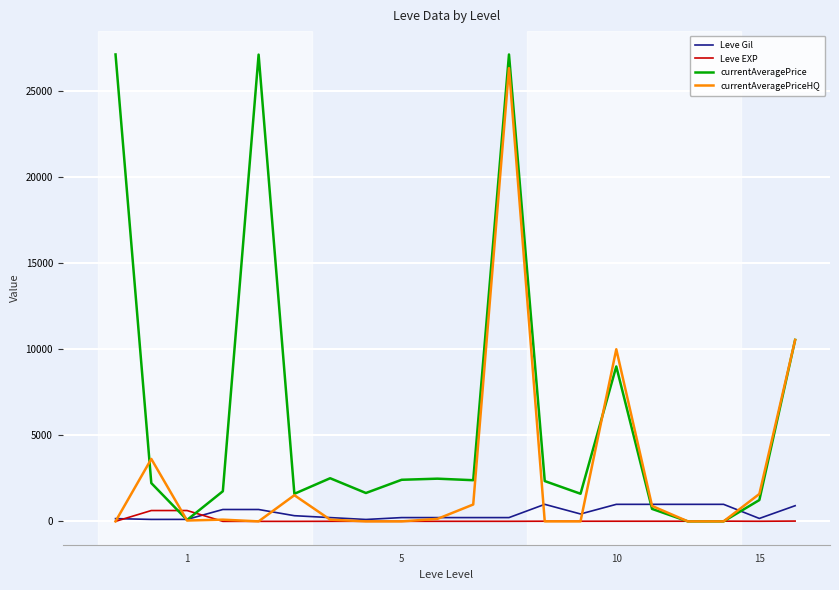

Which series has the largest total across all categories?

currentAveragePrice